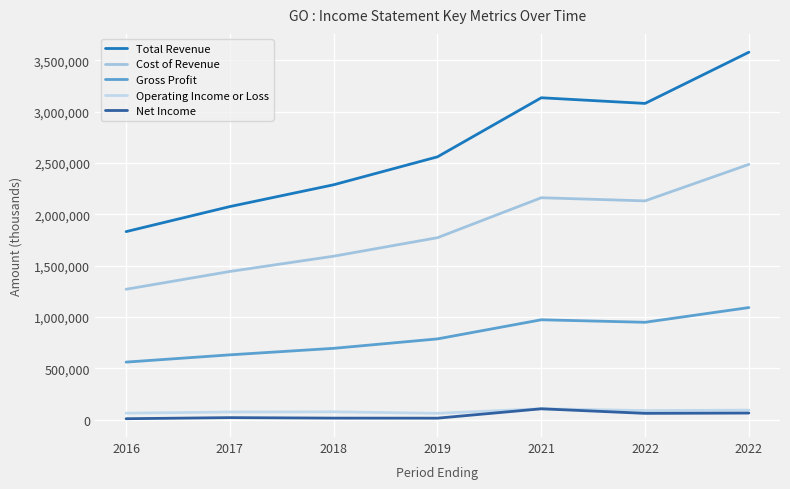

What is the approximate value of Operating Income or Loss at 2019, to the nearest 100?

62700